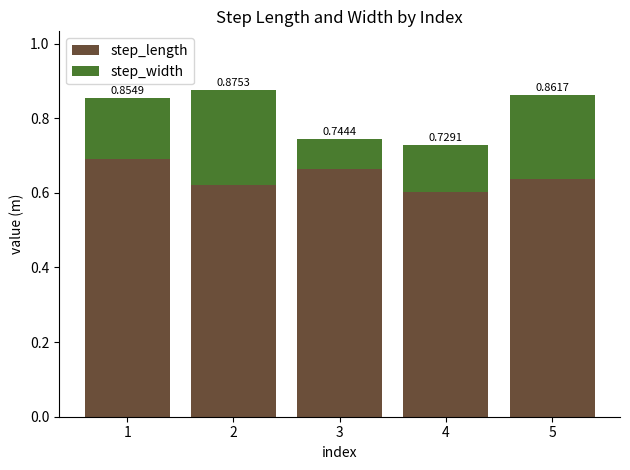

What is the sum of all step_width values?

0.8